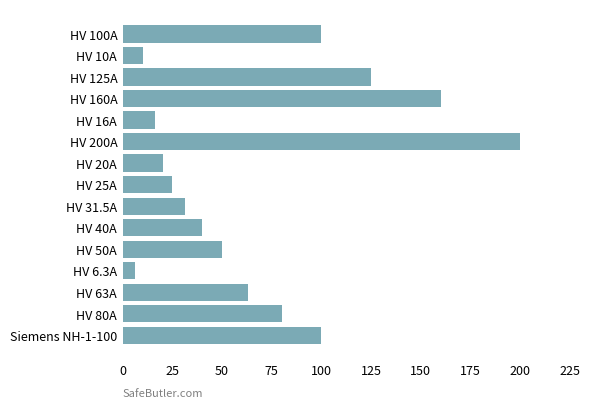

How many bars are there in total?

15